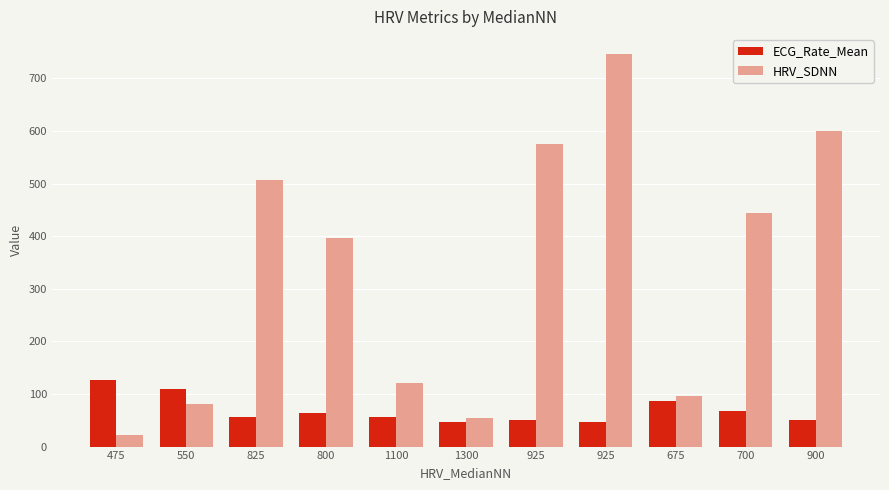

What is the difference between the second highest and second lowest values in the ECG_Rate_Mean series?

61.3